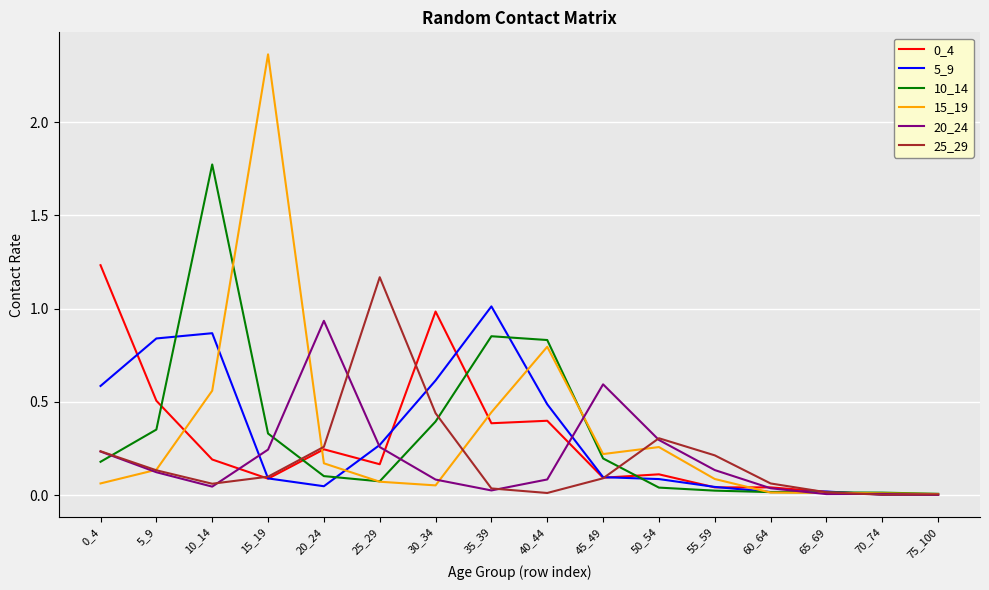

Is the value of 15_19 at 40_44 greater than the value of 20_24 at 30_34?

Yes